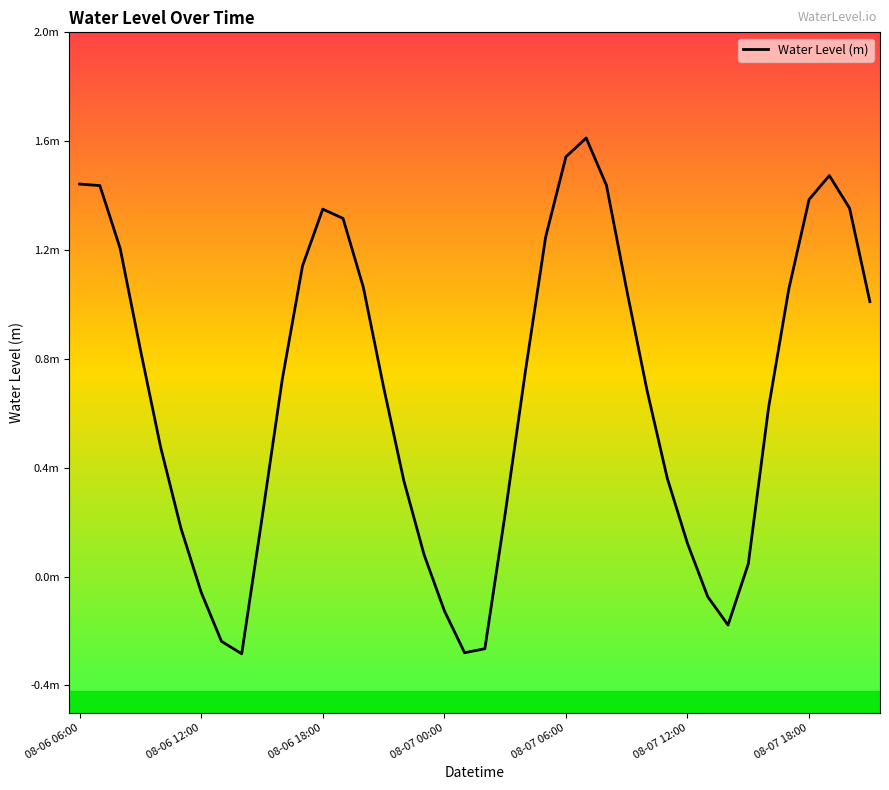

At which category does the chart reach its minimum across all series?

8